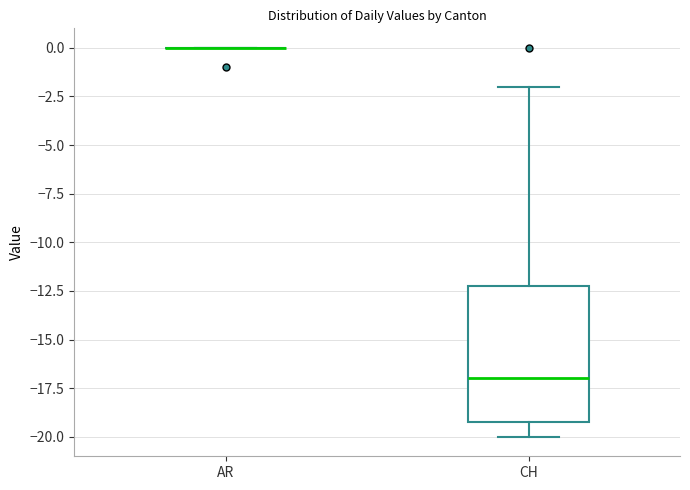

Where is the upper edge of the box for CH on the y-axis? The values are not printed on the chart, so give them approximately, as read against the axis.

-12